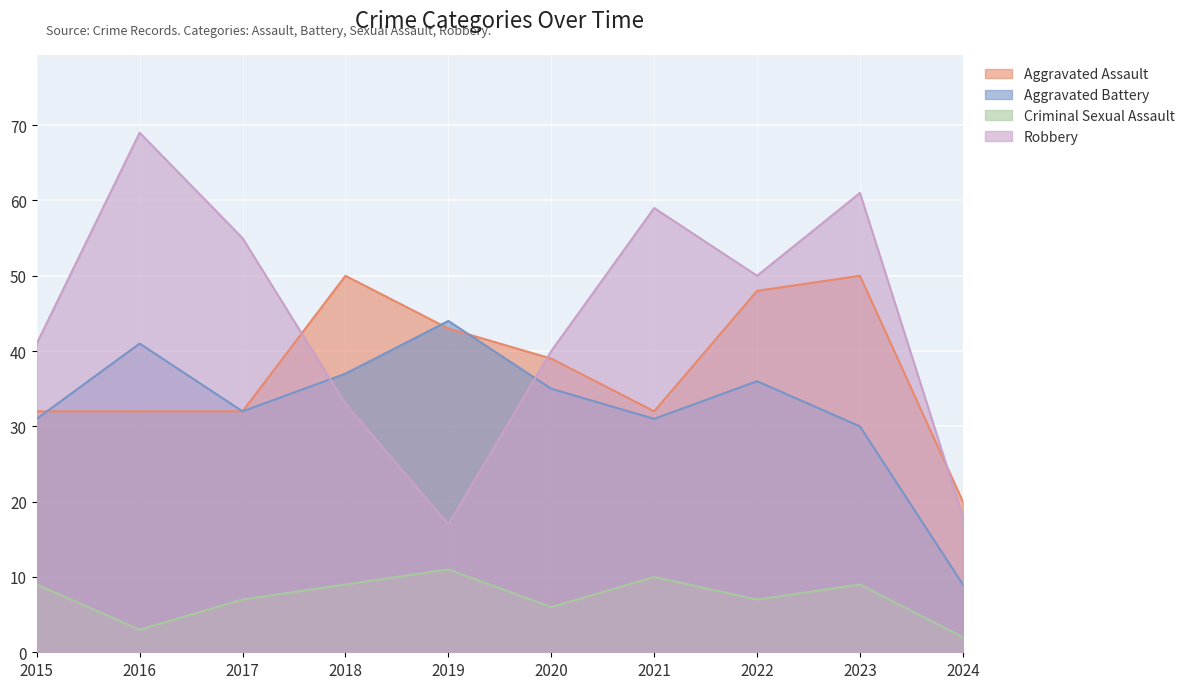

What is the sum of all Criminal Sexual Assault values?

73